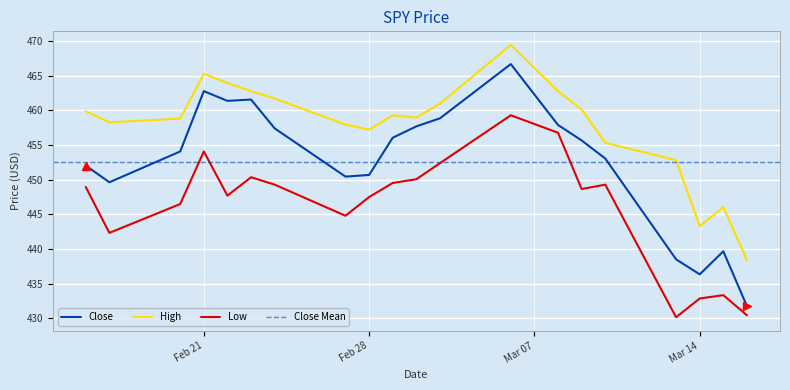

Rank the series at 2023-02-20 from highest to lowest value.

High, Close, Low